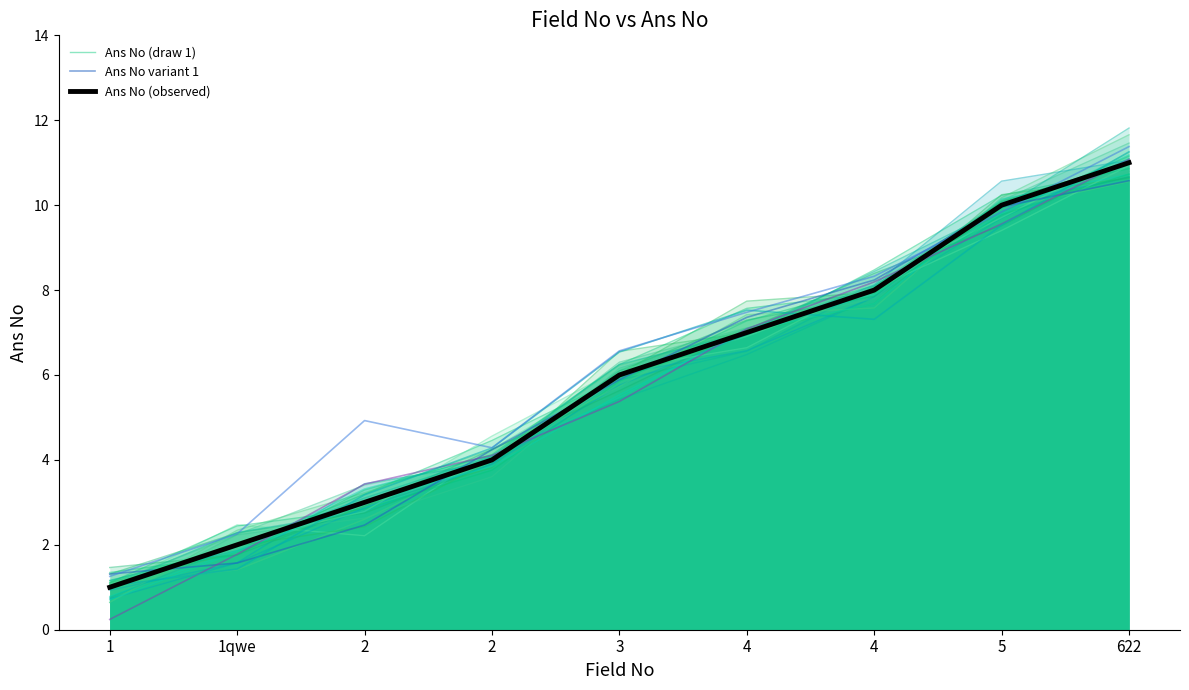

Reading left to right, list all the values displayed in this chart.

Ans No (draw 1): 1=1.1	1qwe=2.0	2=3.2	2=4.5	3=5.9	4=6.9	4=8.5	5=10.2	622=10.9
Ans No variant 1: 1=1.3	1qwe=1.6	2=2.5	2=4.2	3=5.9	4=7.4	4=8.2	5=10.0	622=10.6
Ans No (observed): 1=1.0	1qwe=2.0	2=3.0	2=4.0	3=6.0	4=7.0	4=8.0	5=10.0	622=11.0